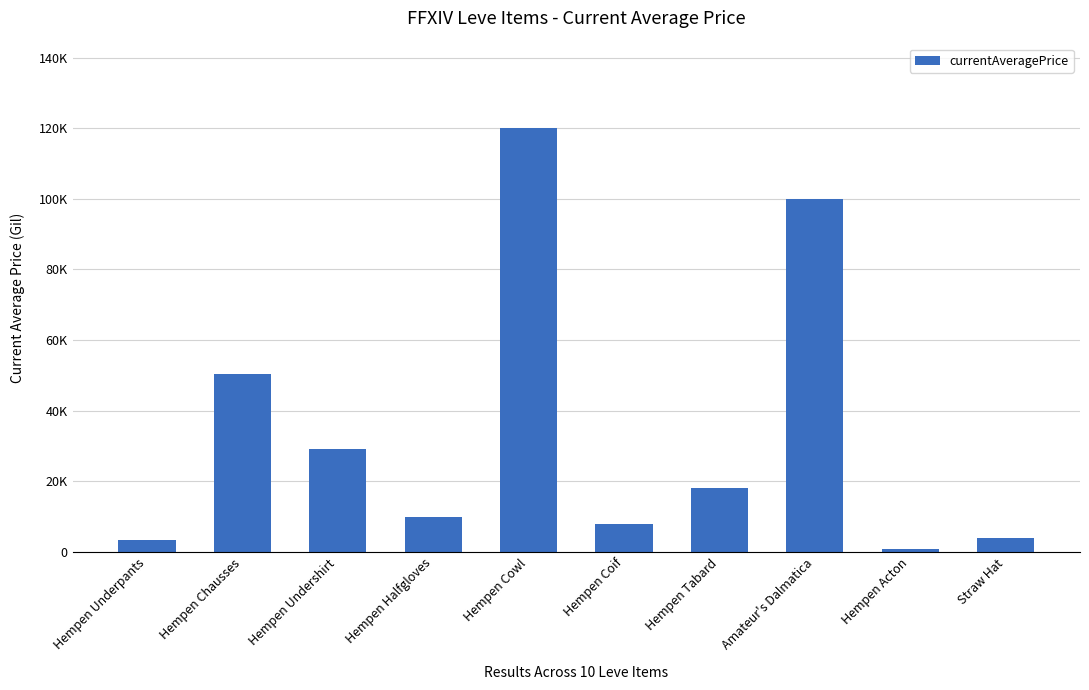

Which has a higher value, Straw Hat or Hempen Coif?

Hempen Coif